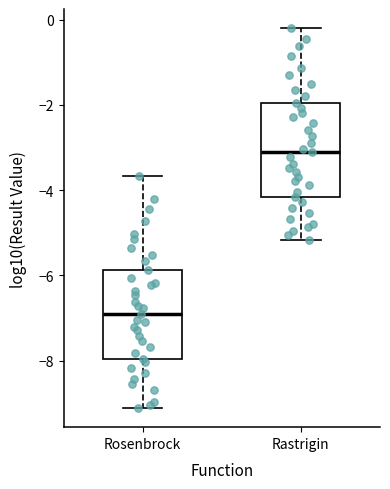

Which box's median line is the lowest?

Rosenbrock